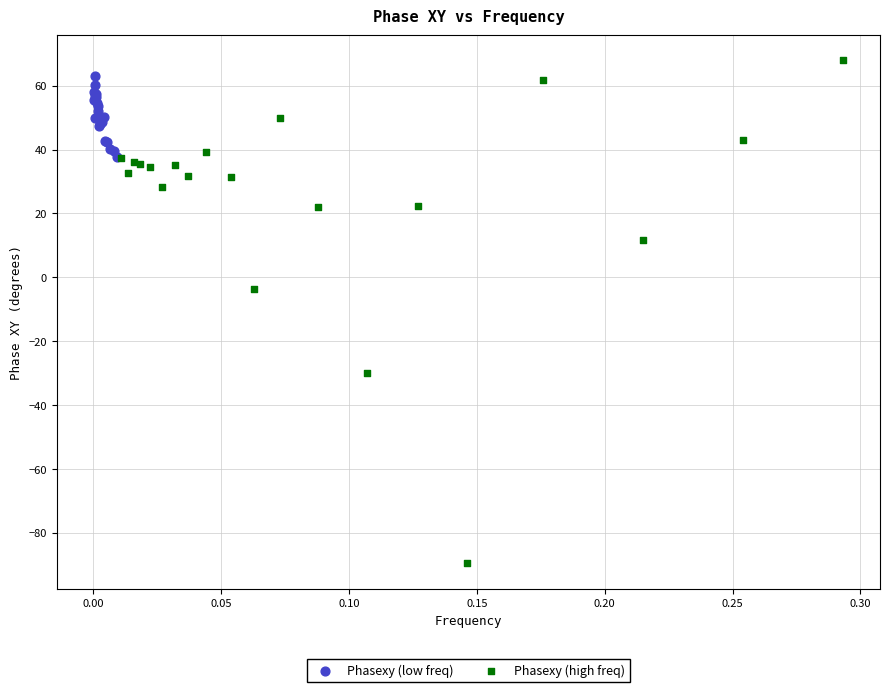

Which series reaches the maximum Y coordinate?

Phasexy (high freq)